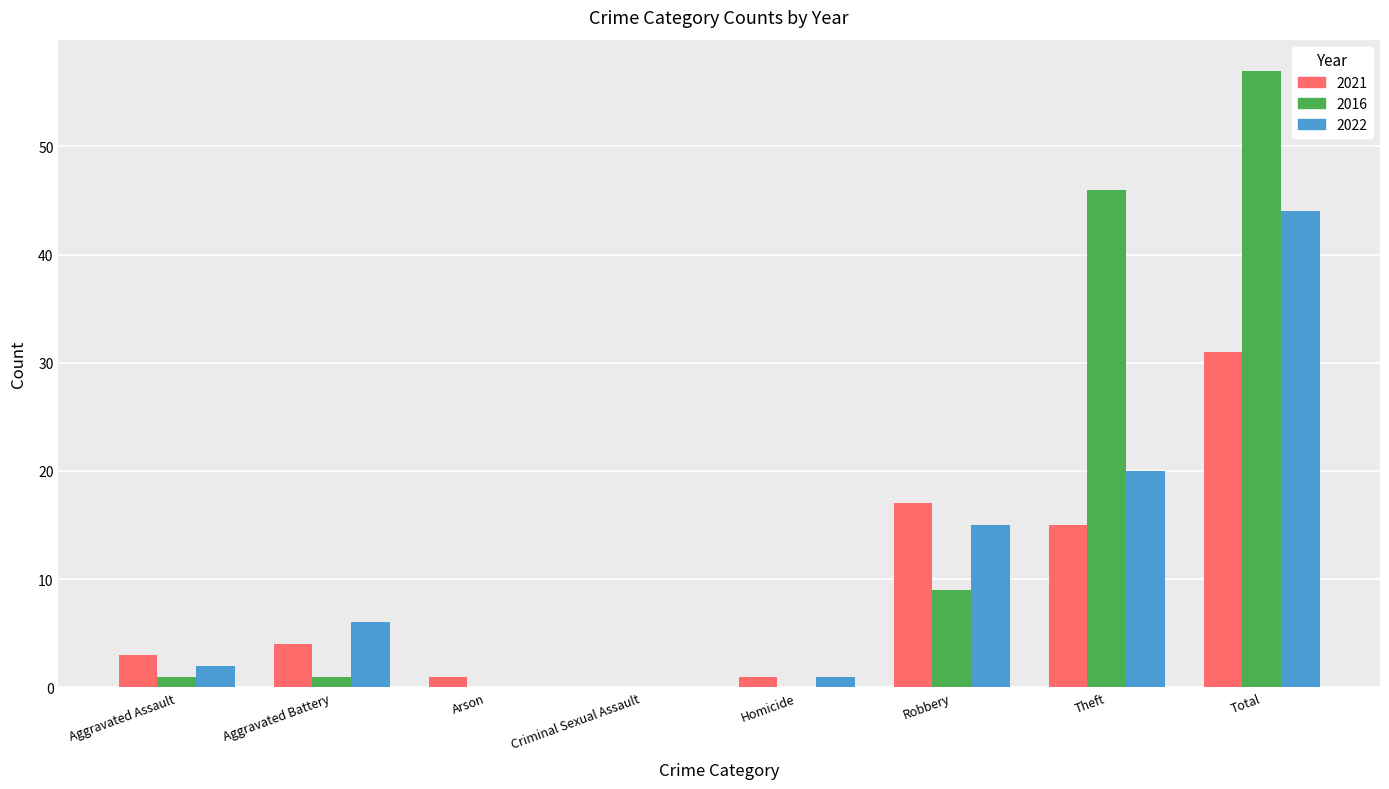

What is the greatest value displayed?

57